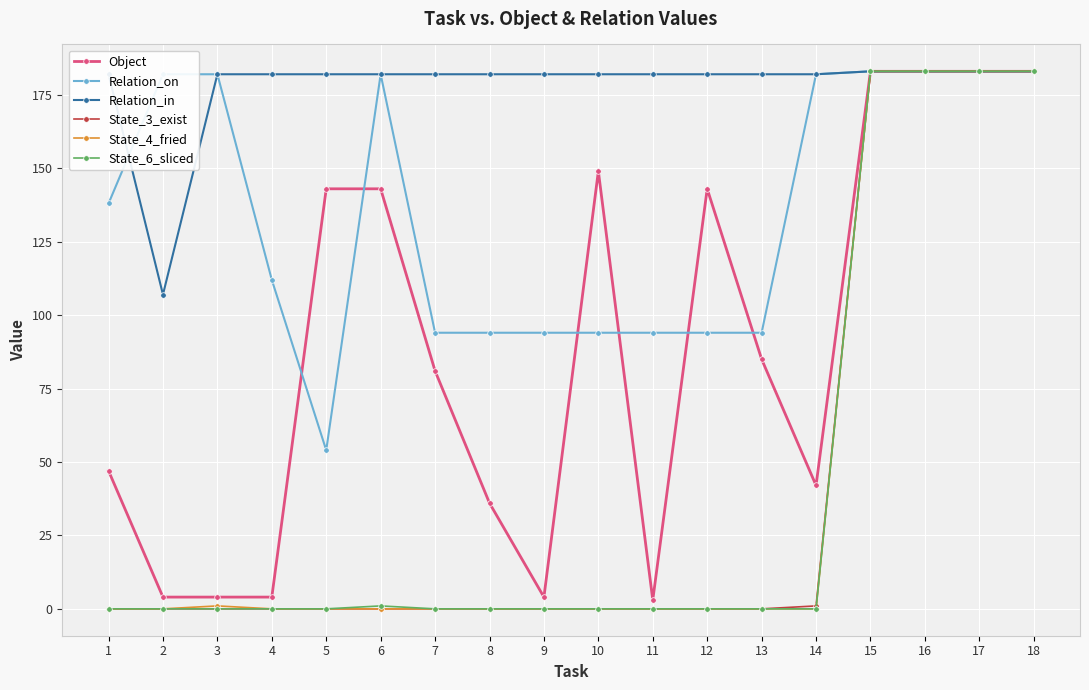

The Object series shows 183 at 15. True or false?

True